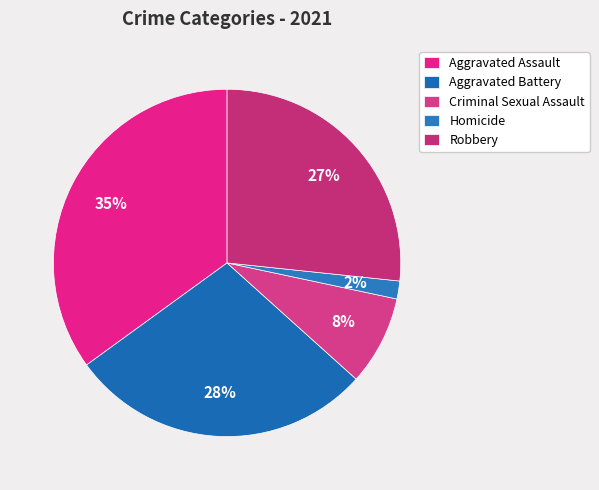

How many segments does this pie chart have?

5